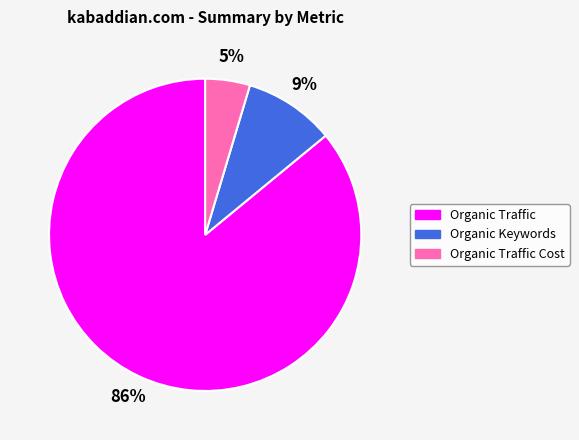

Which has a higher value, Organic Traffic Cost or Organic Traffic?

Organic Traffic